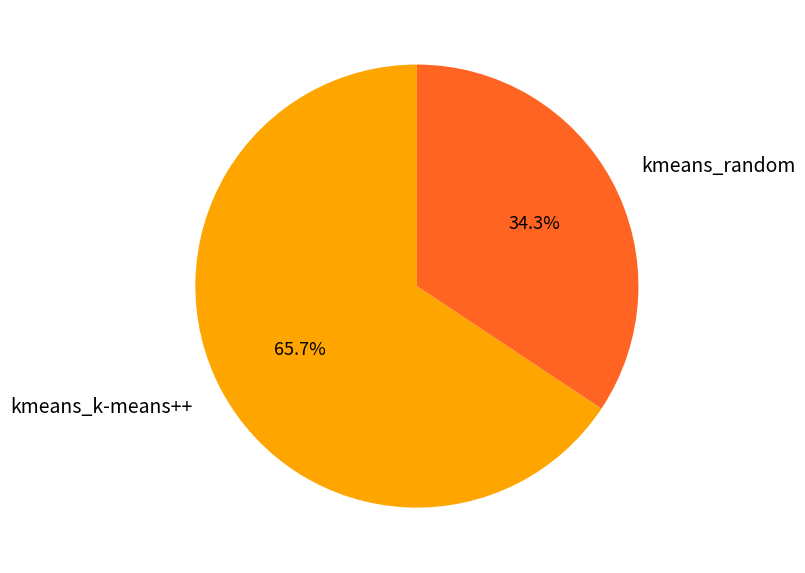

To the nearest percent, what percentage of the pie is kmeans_k-means++?

66%